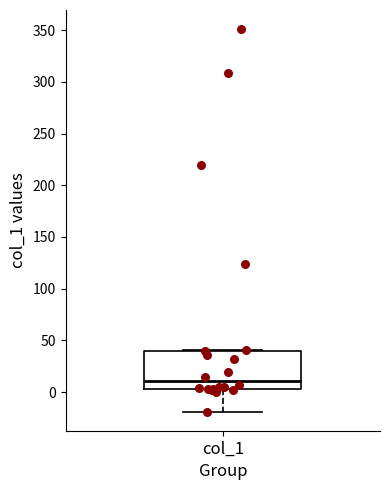

Transcribe this box plot: give where the median line is, the range the box spans, and where the two whiskers end, as read against the y-axis. The values are not printed on the chart, so give them approximately, as read against the axis.

median 10, box 5 to 40, whiskers -20 to 40